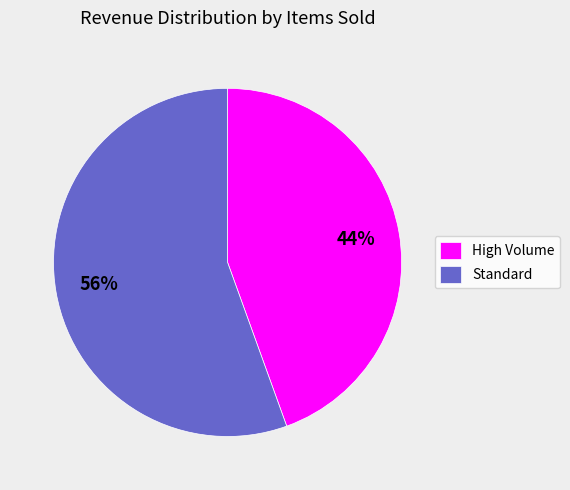

Which category has the smallest portion of the pie?

High Volume